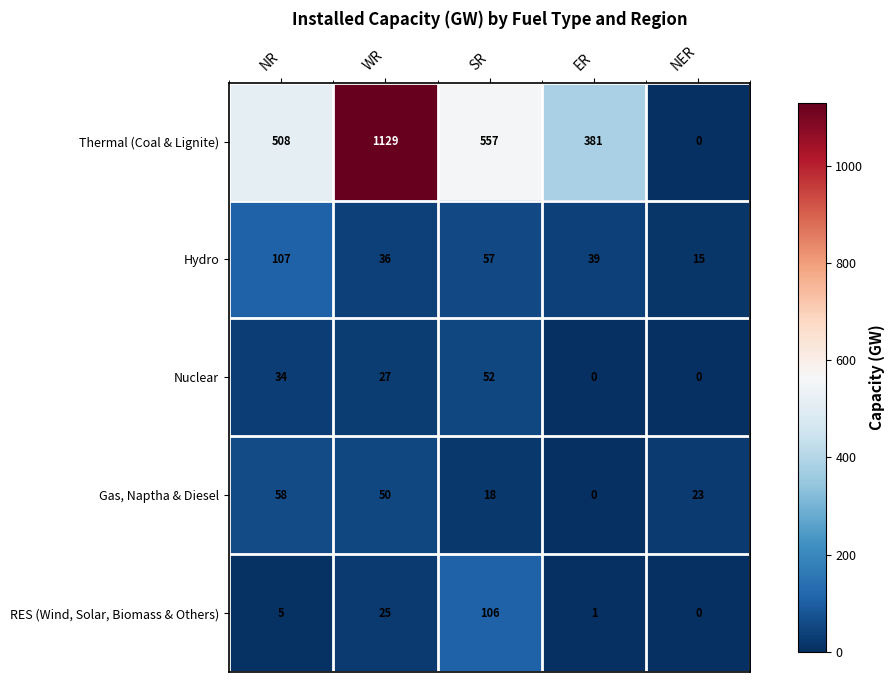

Reading left to right, extract all data points from this chart.

Thermal (Coal & Lignite): NR=508	WR=1129	SR=557	ER=381	NER=0
Hydro: NR=107	WR=36	SR=57	ER=39	NER=15
Nuclear: NR=34	WR=27	SR=52	ER=0	NER=0
Gas, Naptha & Diesel: NR=58	WR=50	SR=18	ER=0	NER=23
RES (Wind, Solar, Biomass & Others): NR=5	WR=25	SR=106	ER=1	NER=0